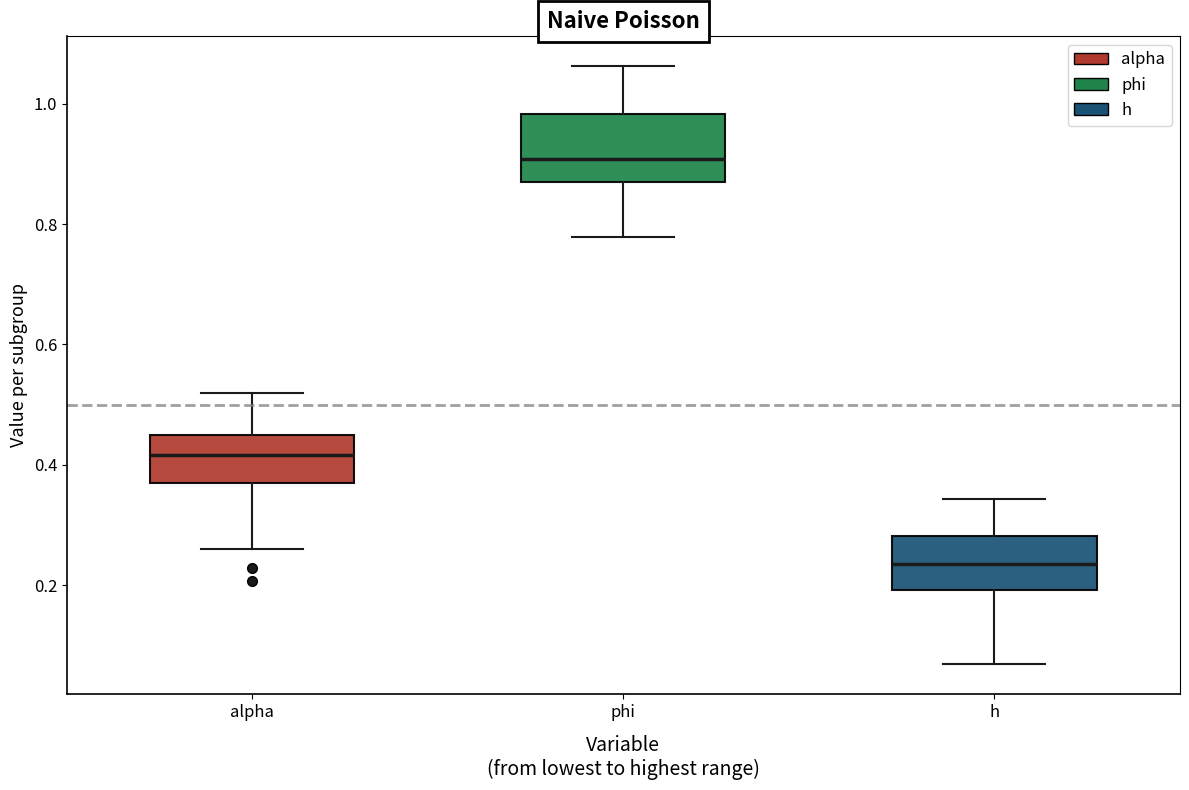

Where is the upper edge of the box for phi on the y-axis? The values are not printed on the chart, so give them approximately, as read against the axis.

0.98